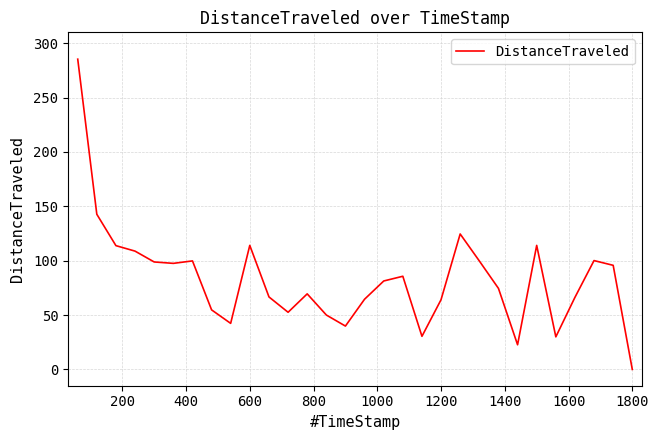

Is this an area chart (filled region under the line)?

No